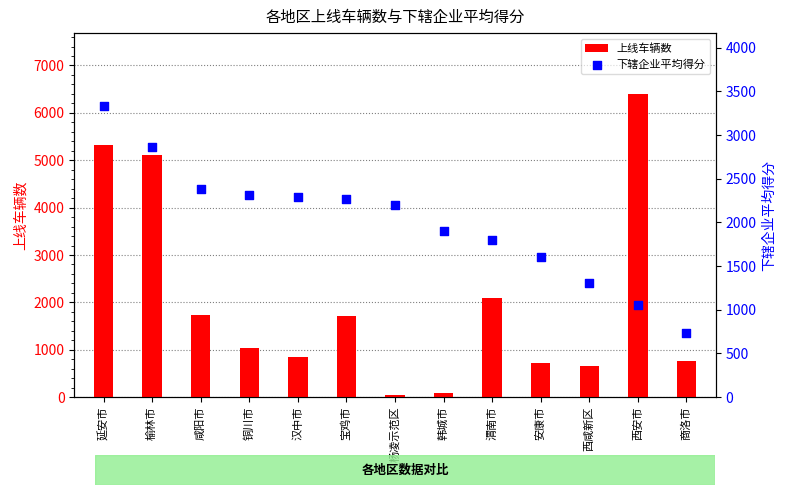

Which series reaches the maximum Y coordinate?

上线车辆数